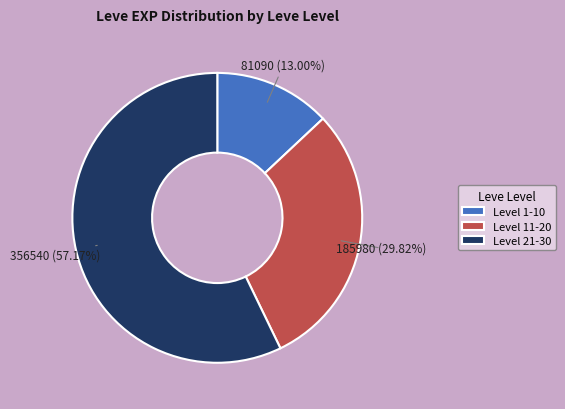

To the nearest percent, what is the average slice percentage?

33%